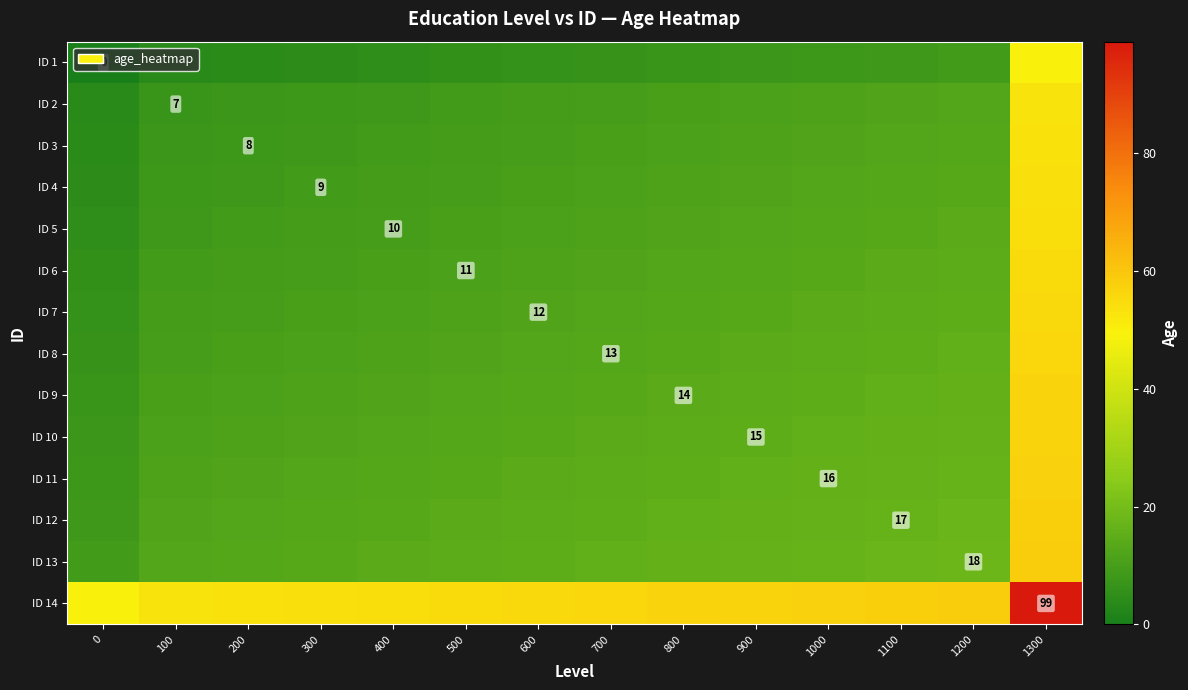

How many data points does each series have?

14